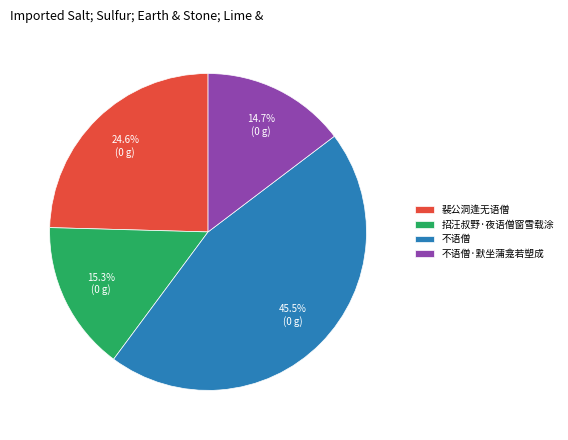

What percentage is NOT represented by 不语僧·默坐蒲龛若塑成?

85.3%